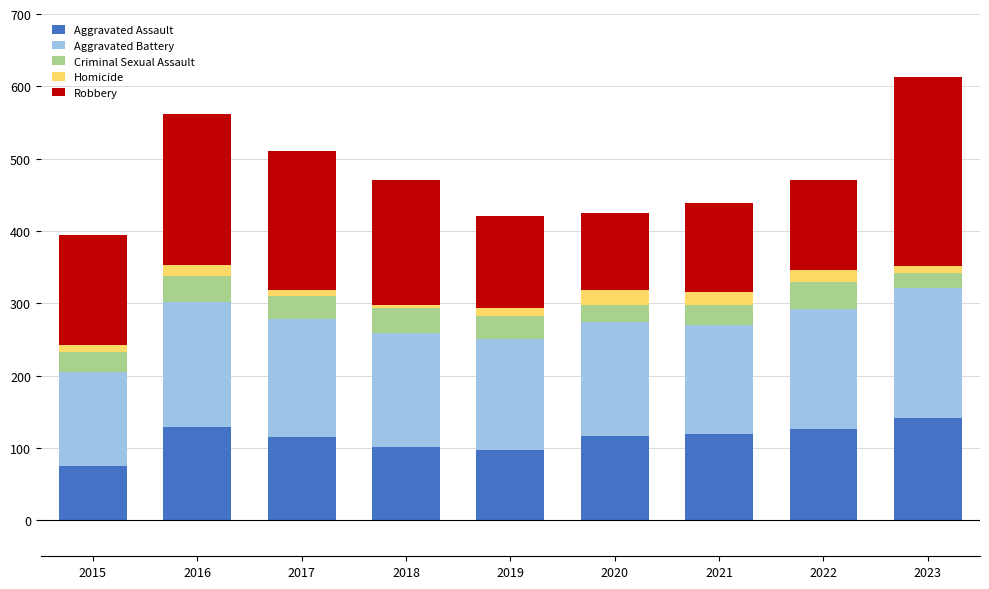

How many data points in Aggravated Assault are less than 116?

4